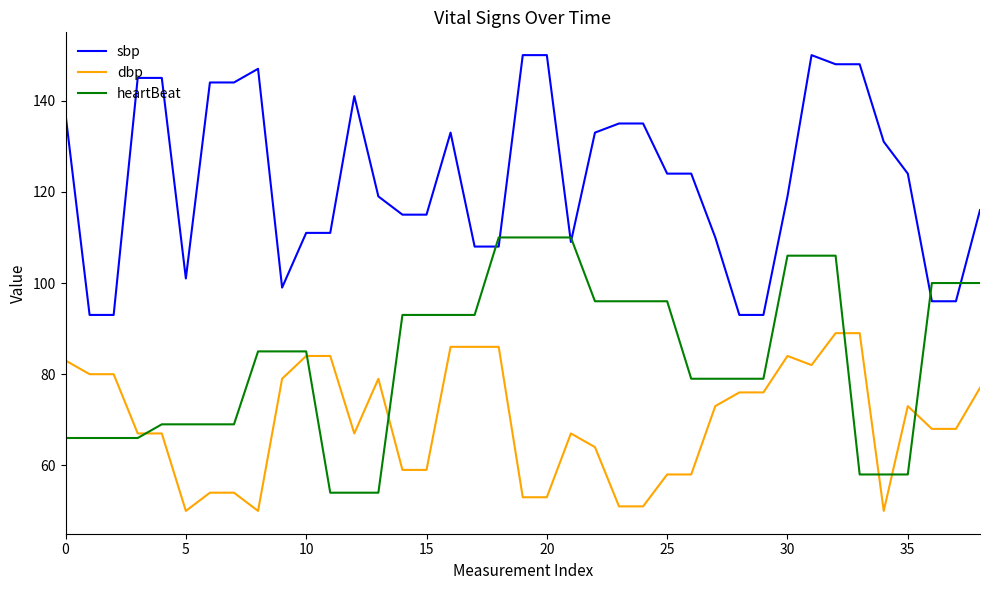

Rank the series by their average value, from highest to lowest.

sbp, heartBeat, dbp